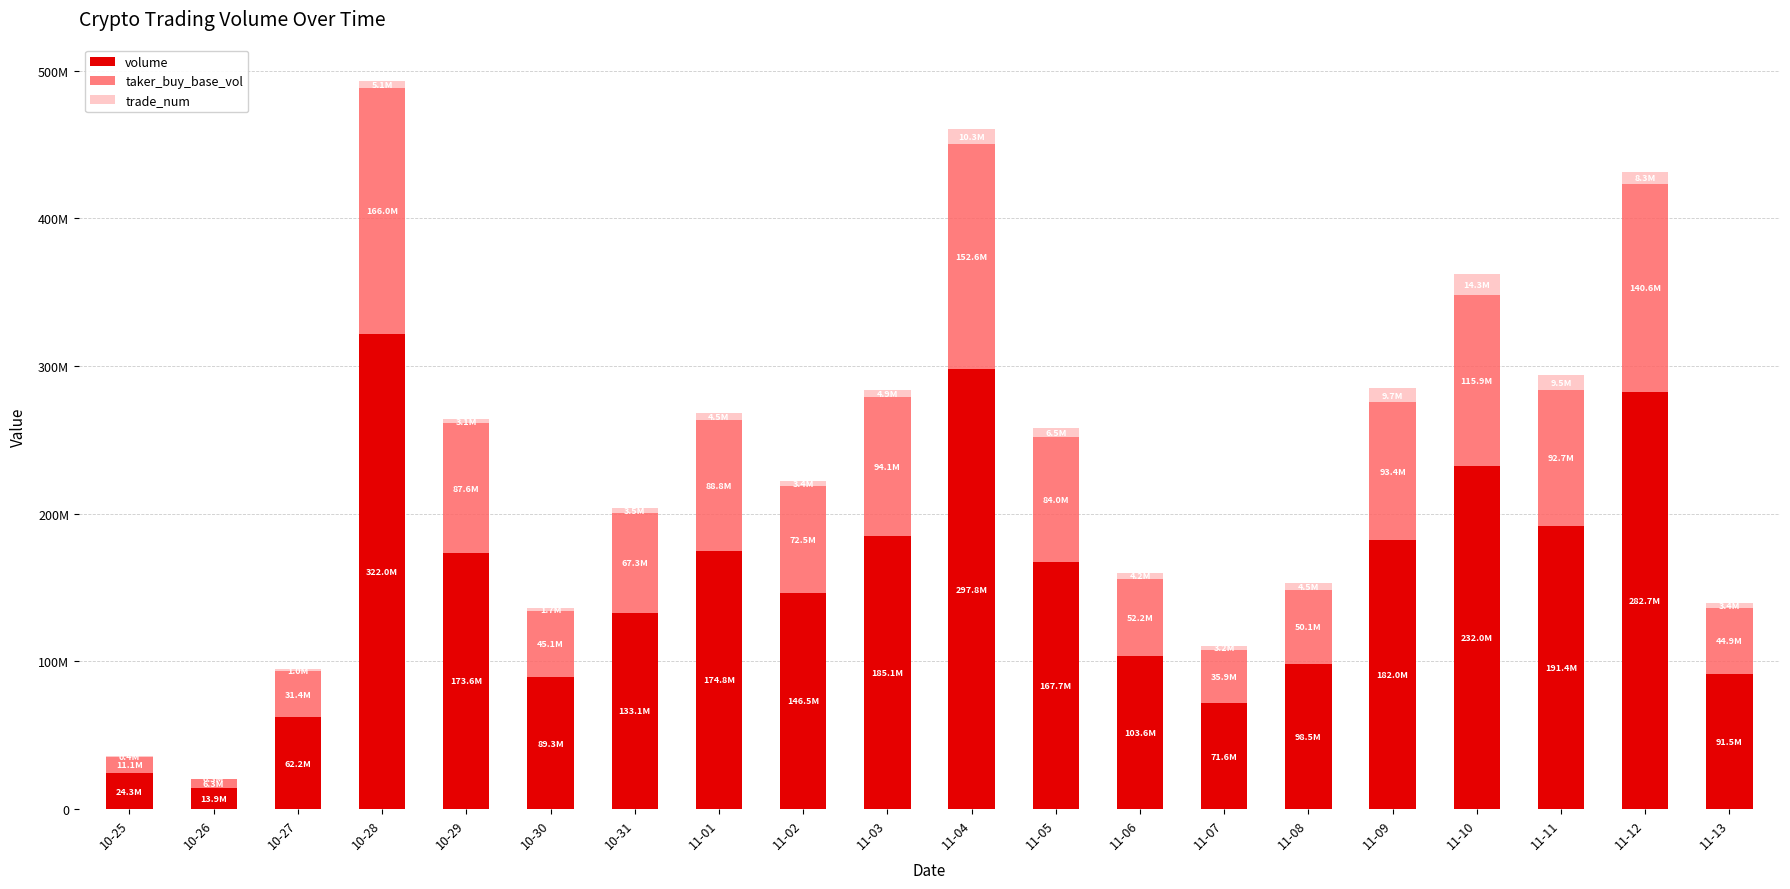

Which series has the largest range (max minus min)?

volume